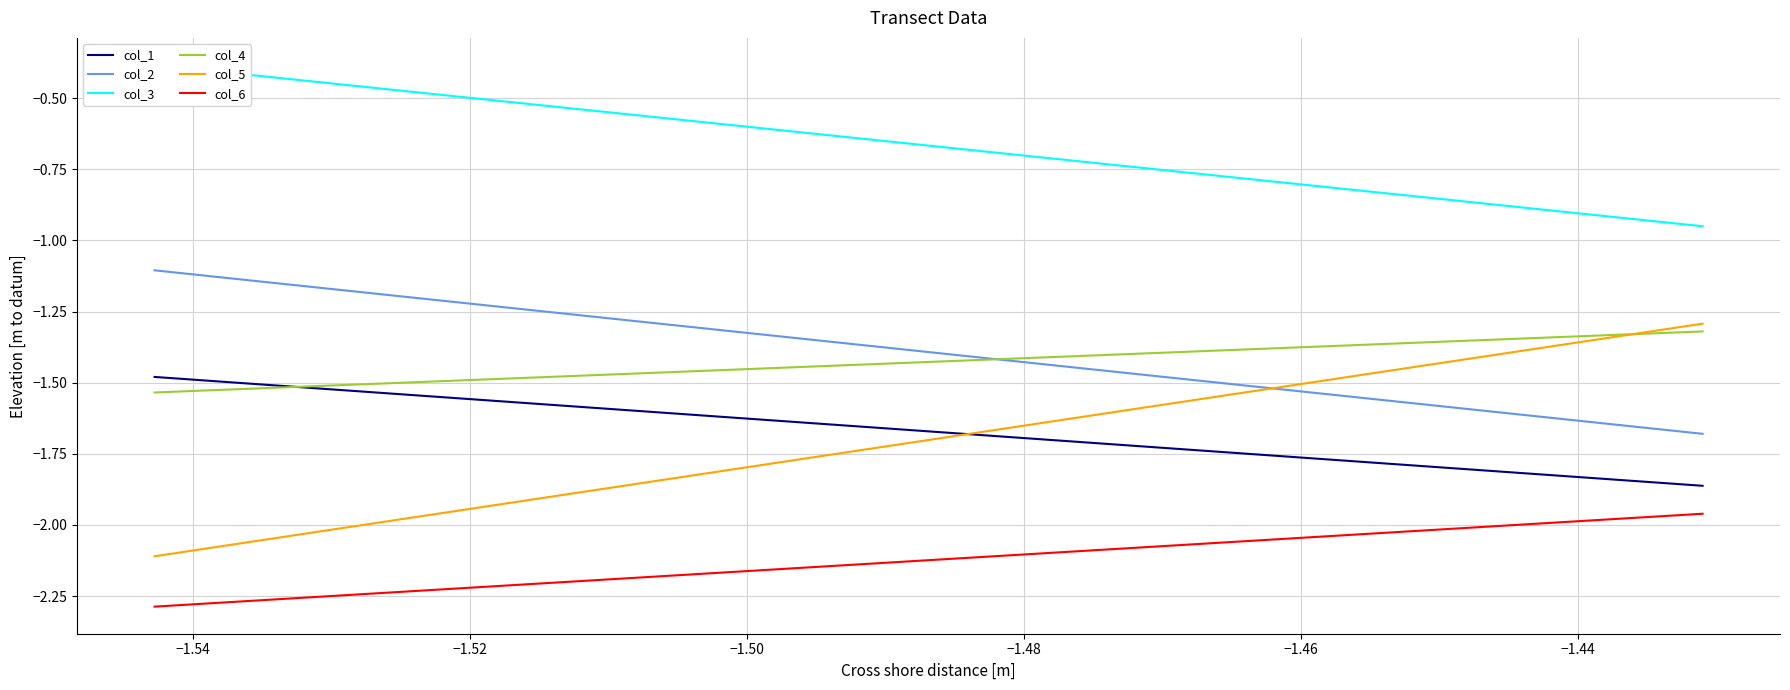

True or false: col_3 and col_5 cross at least once.

False